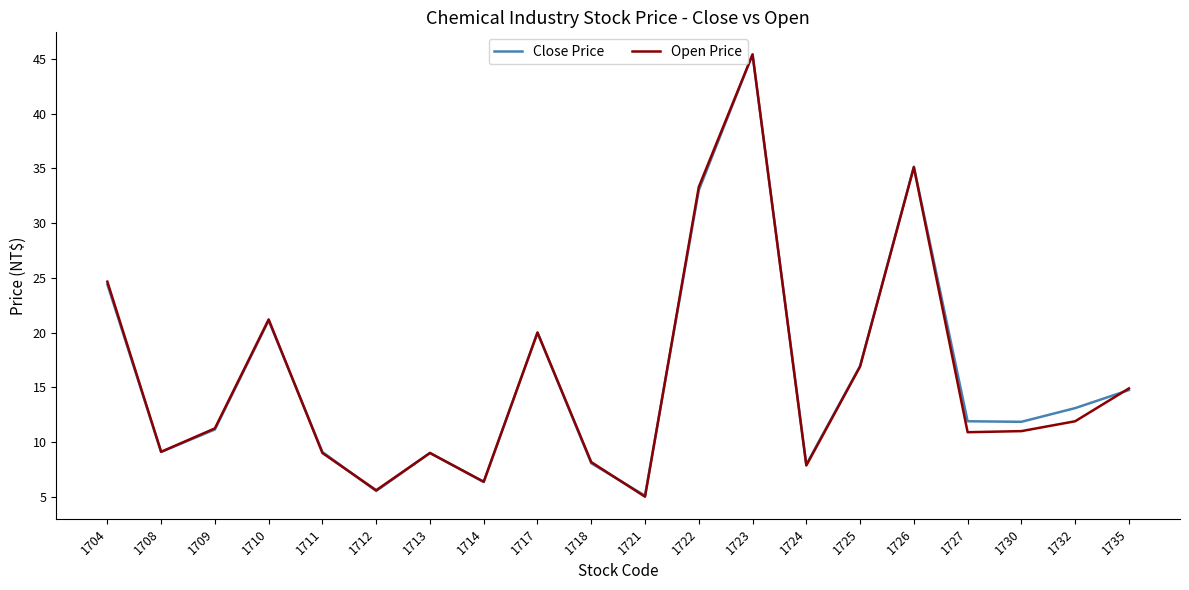

What is the highest value of the Open Price series?

45.4